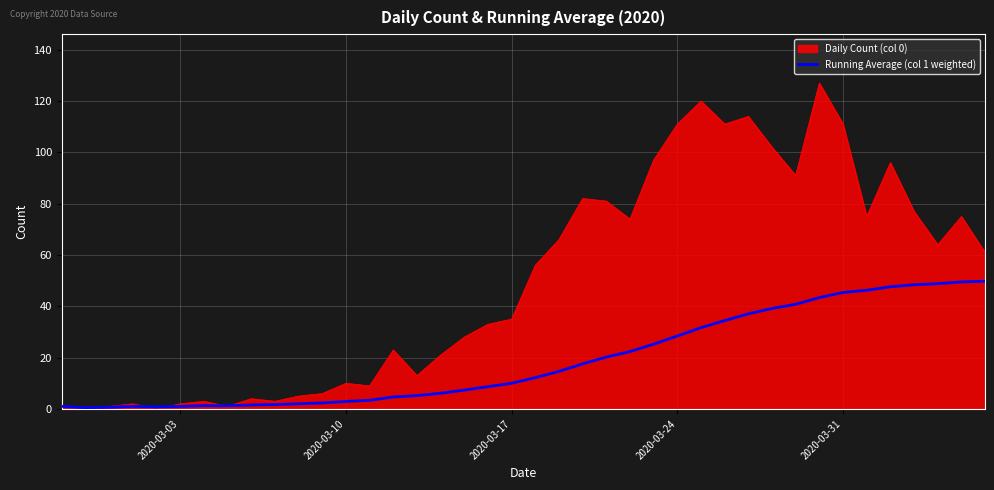

Which series has the largest total across all categories?

Daily Count (col 0)